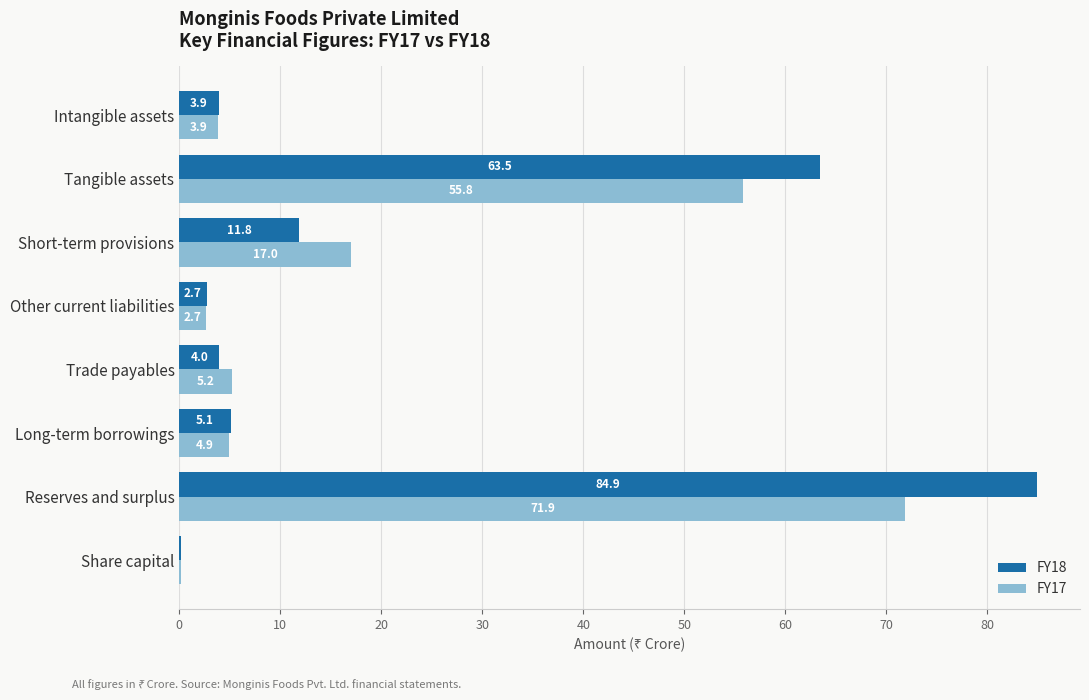

Which series changed the most between Other current liabilities and Tangible assets?

FY18